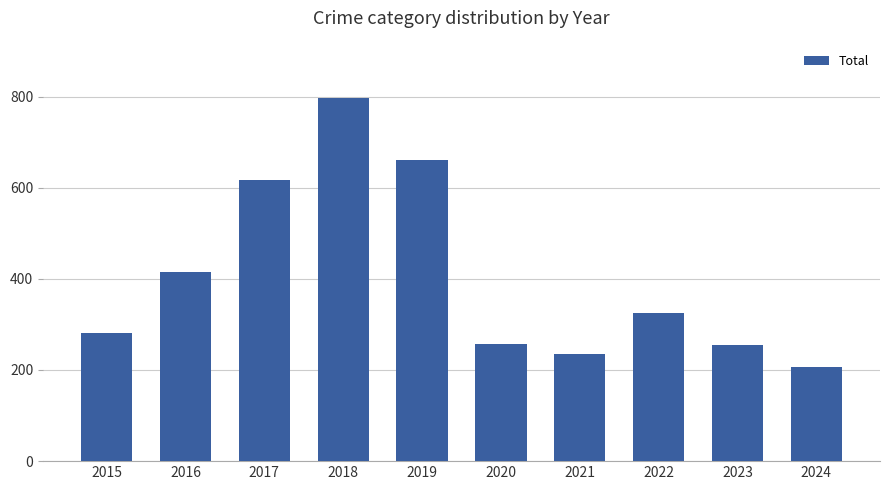

At which label is the value closest to 502?

2016